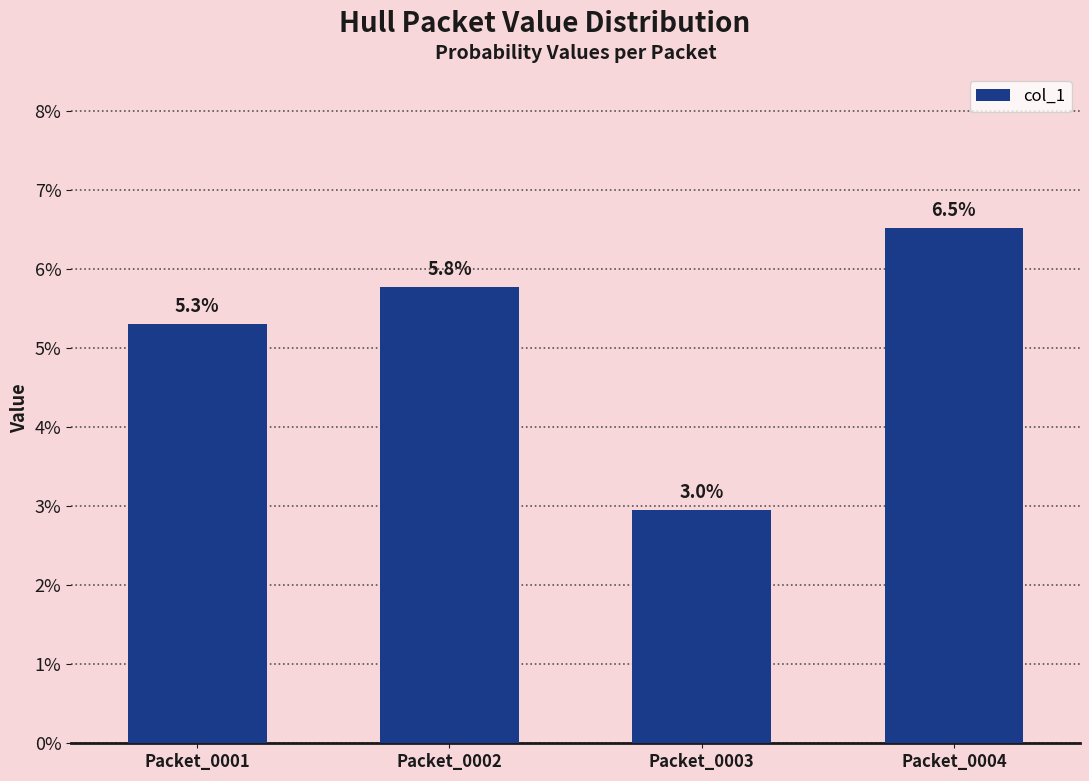

Are the bars horizontal?

No